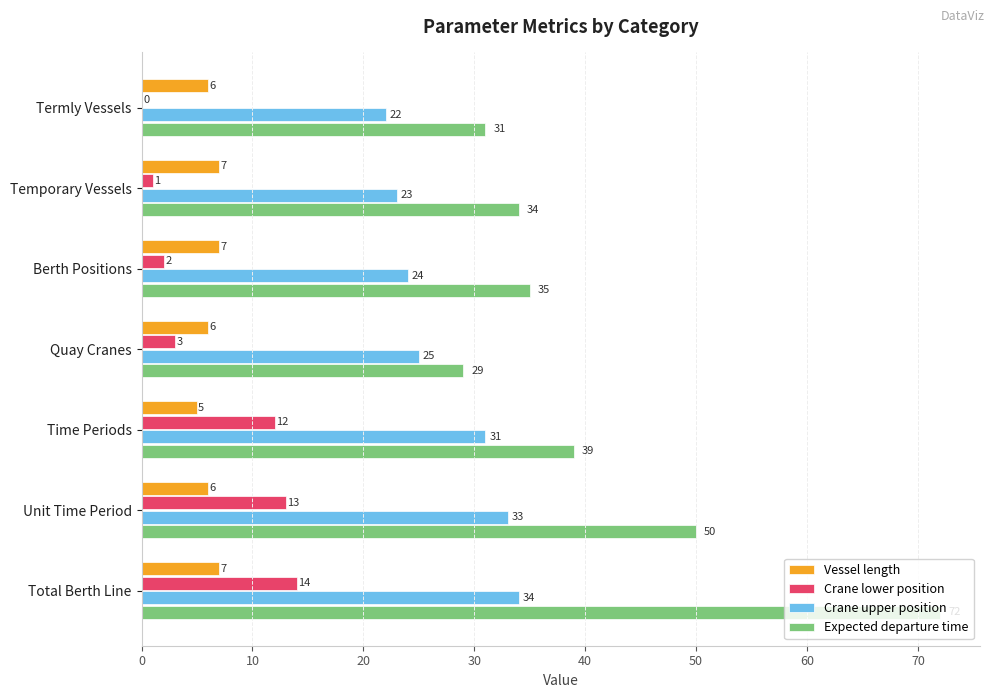

True or false: Vessel length has a value of 2 at Termly Vessels.

False